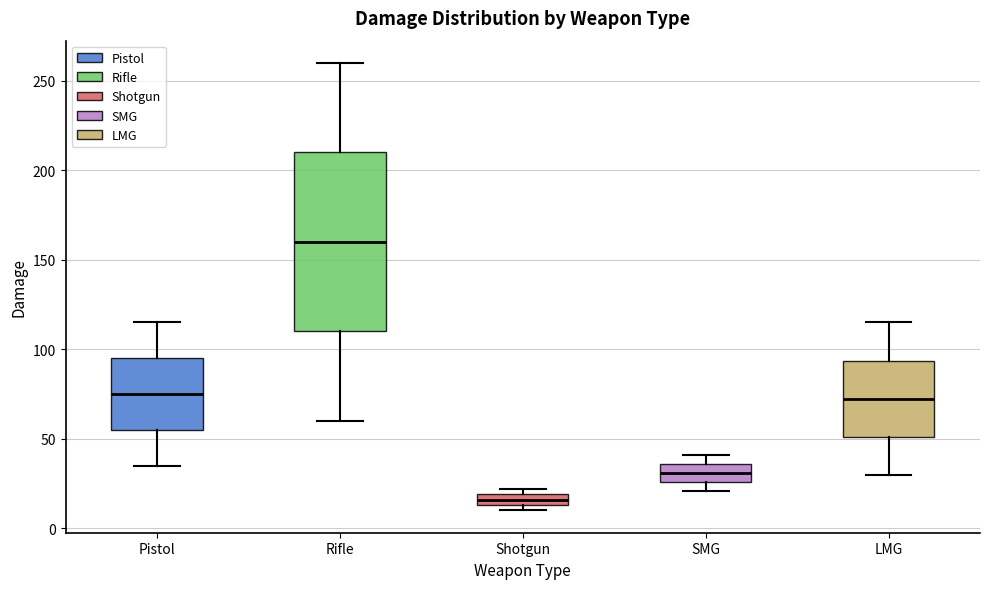

Where does the lower whisker of the box for Rifle end on the y-axis? The values are not printed on the chart, so give them approximately, as read against the axis.

60